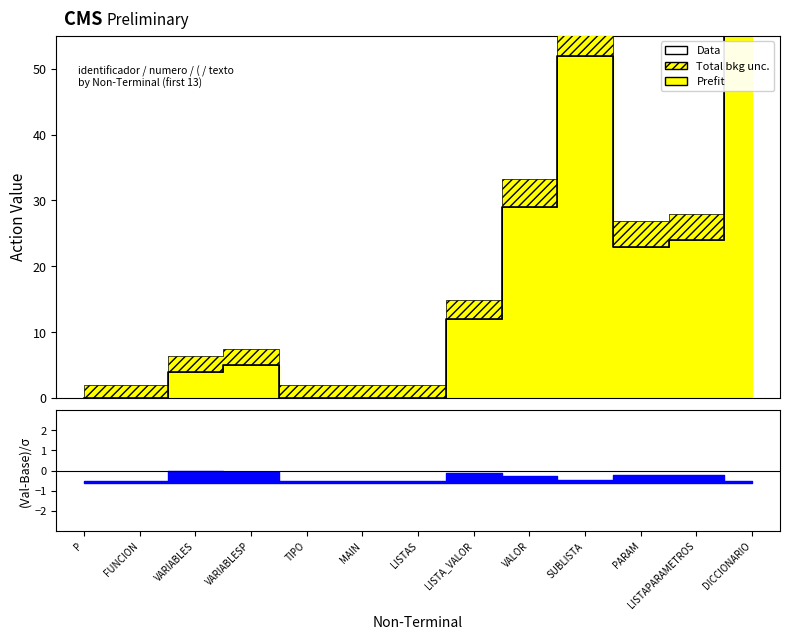

What is the change in value from MAIN to DICCIONARIO?

+56